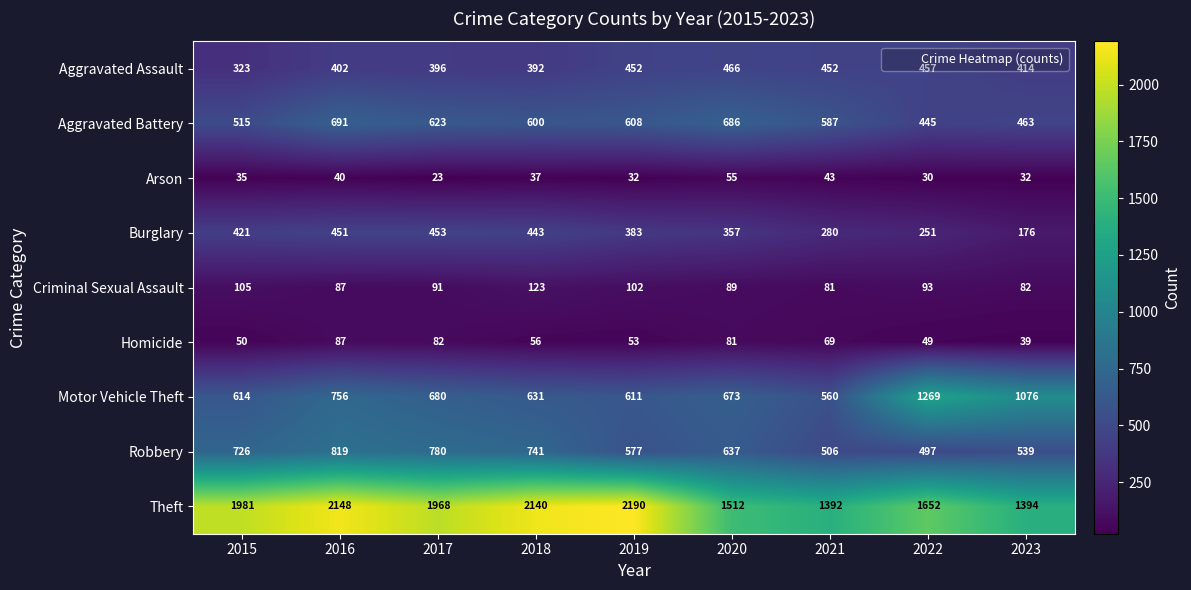

What is the minimum value shown in the chart?

23